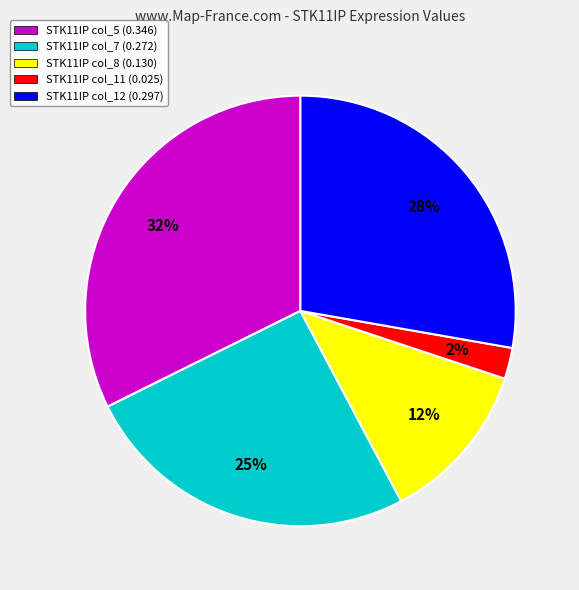

Which category has the smallest portion of the pie?

STK11IP col_11 (0.025)